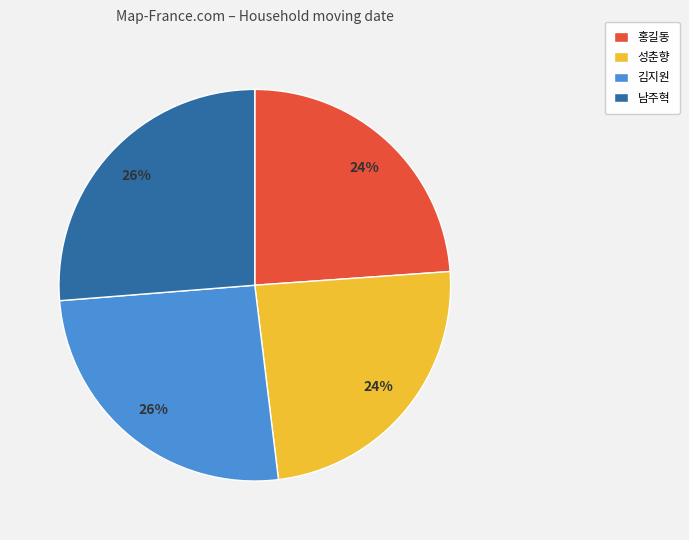

How many slices are in this pie chart?

4